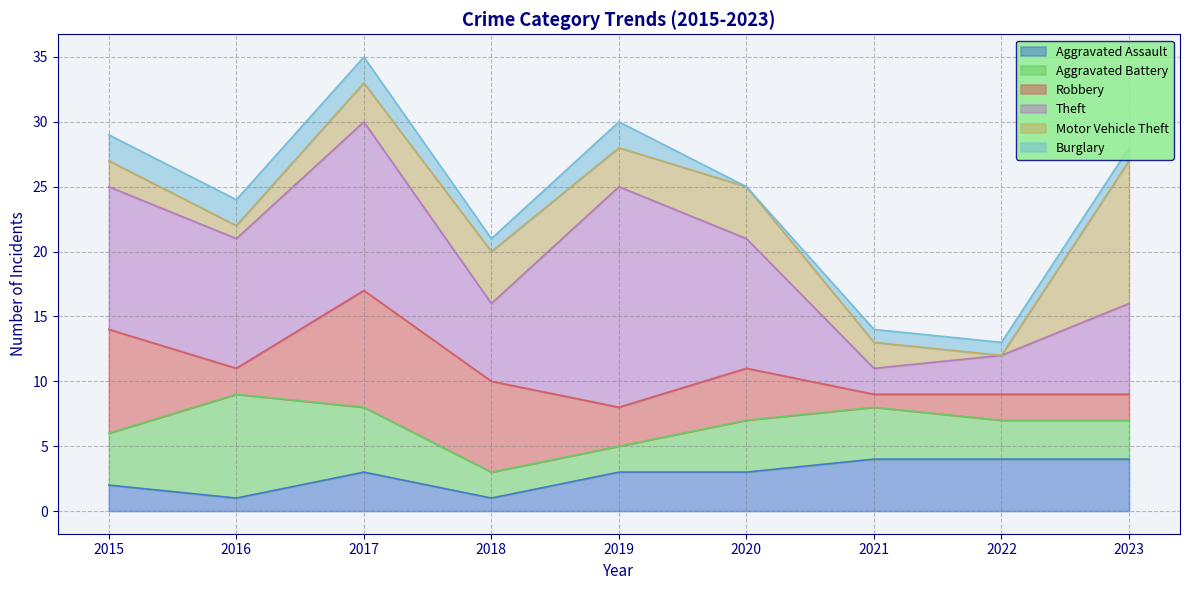

Between 2017 and 2021, which series saw the biggest shift?

Theft